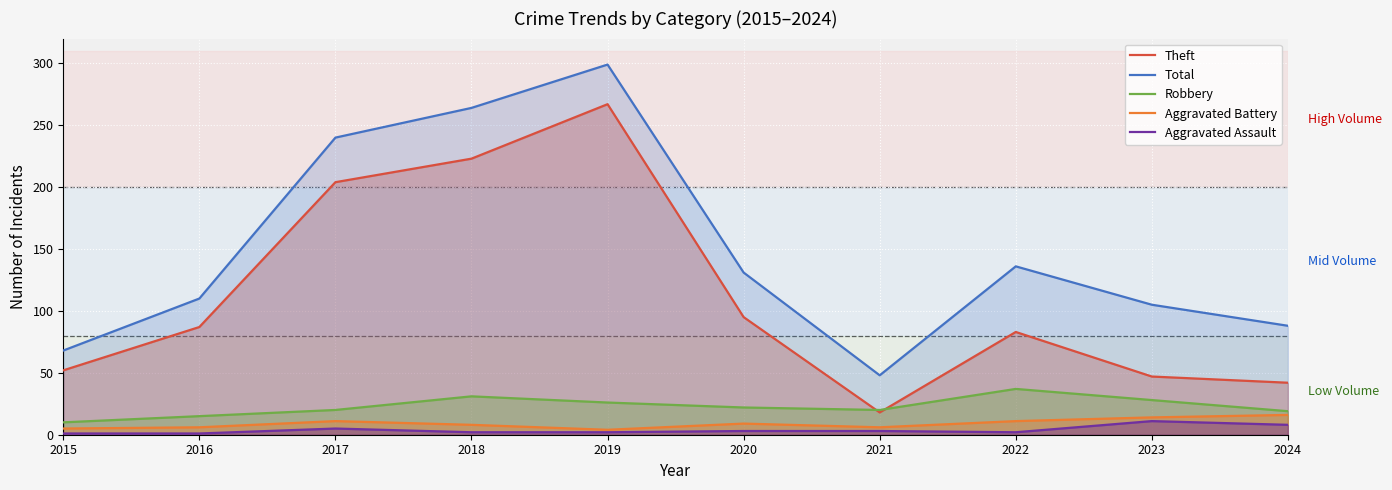

At 2016, list the series in order from largest to smallest.

Total, Theft, Robbery, Aggravated Battery, Aggravated Assault